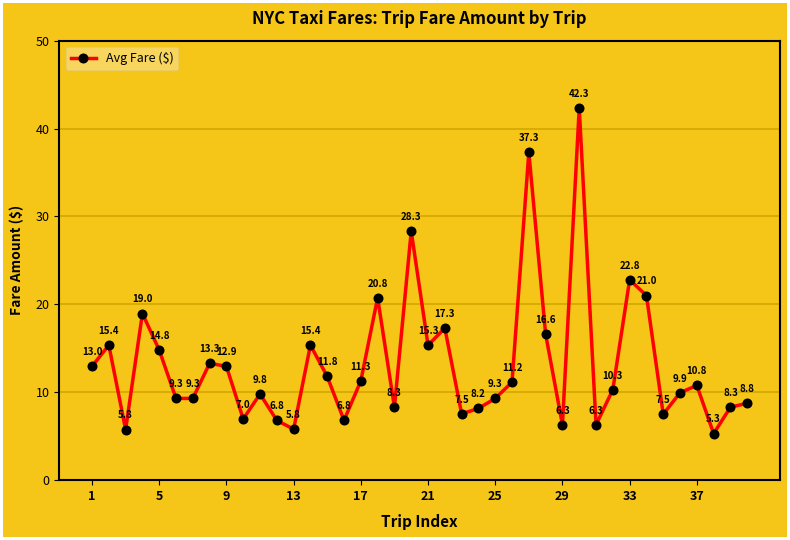

How many series are shown in this chart?

1